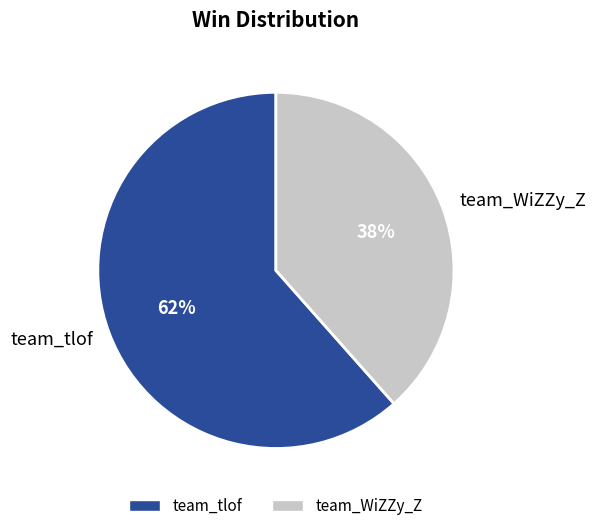

True or false: team_WiZZy_Z accounts for 38% of the total.

True